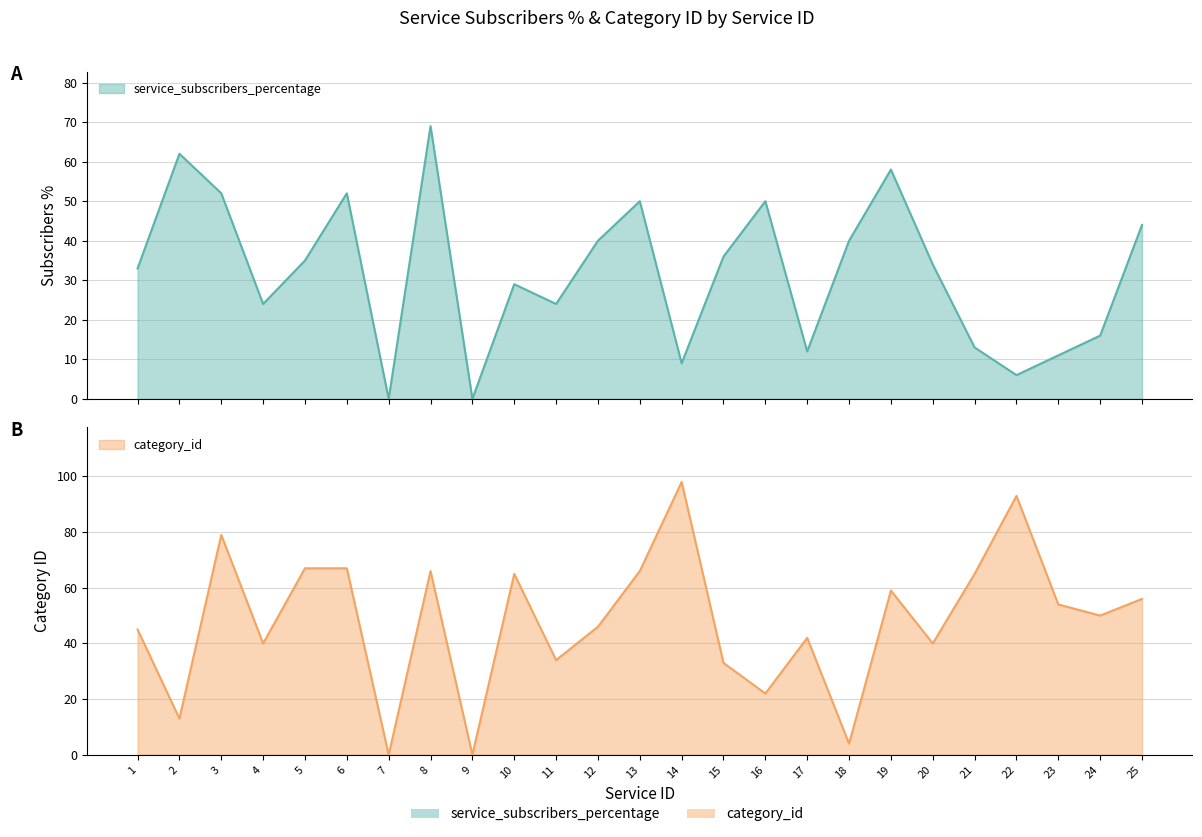

Reading left to right, what are all the values shown in this chart?

service_subscribers_percentage: 33	62	52	24	35	52	0	69	0	29	24	40	50	9	36	50	12	40	58	34	13	6	11	16	44
category_id: 45	13	79	40	67	67	0	66	0	65	34	46	66	98	33	22	42	4	59	40	65	93	54	50	56